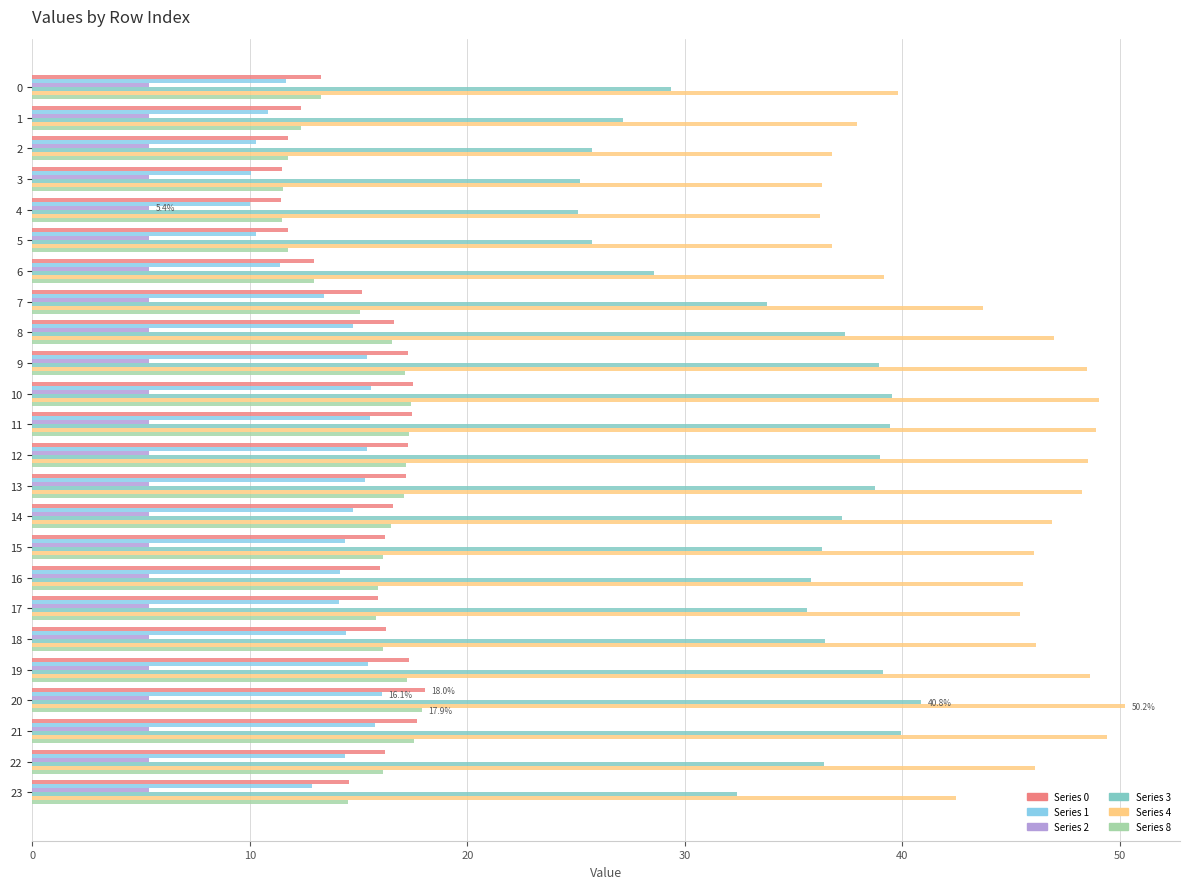

What is the value of the 8 bar at the 24th from the left?

14.5